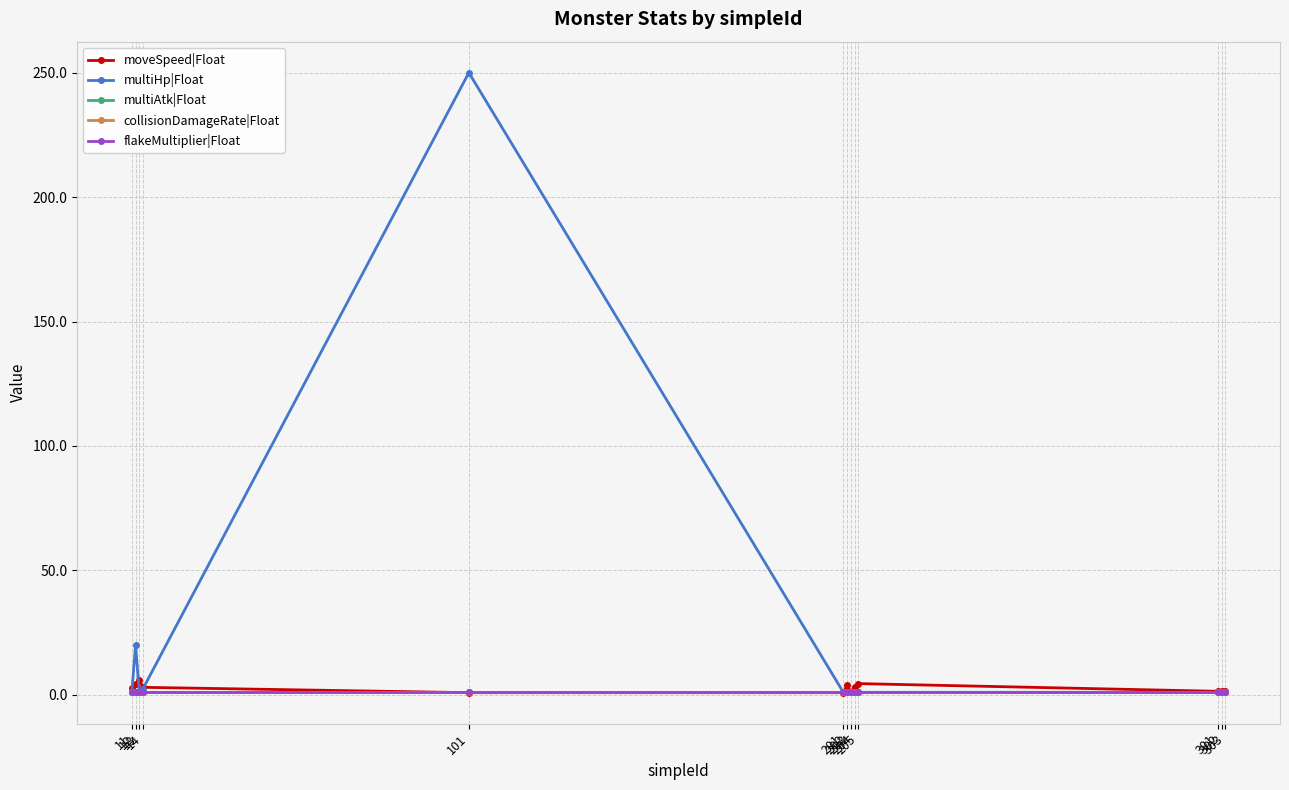

Is this an area chart (filled region under the line)?

No